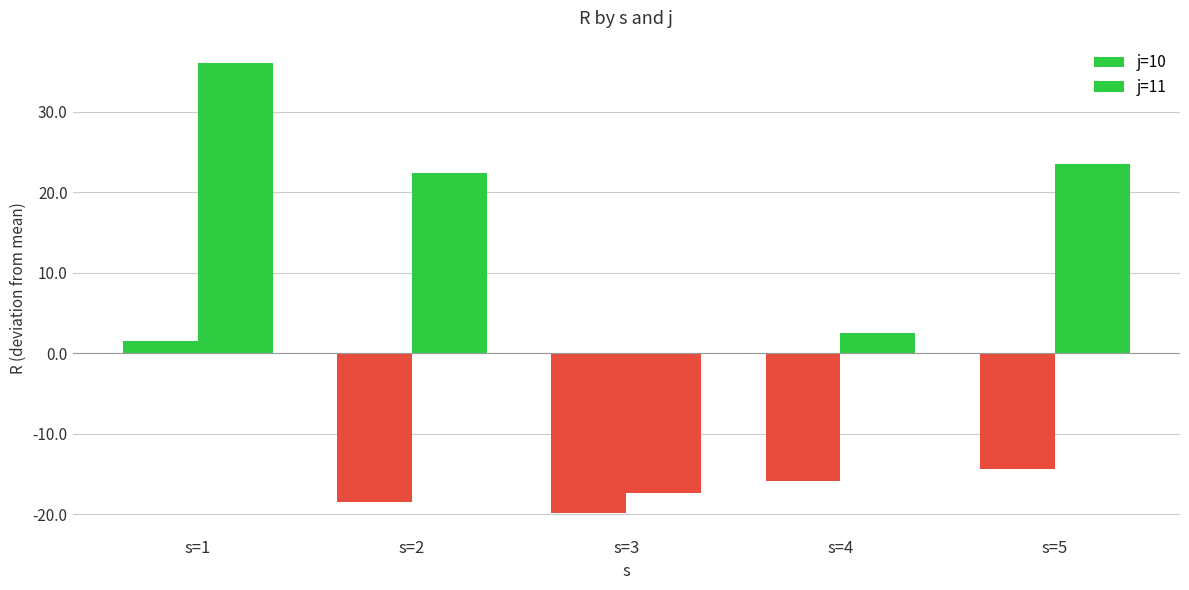

How many values in j=10 are above zero?

1